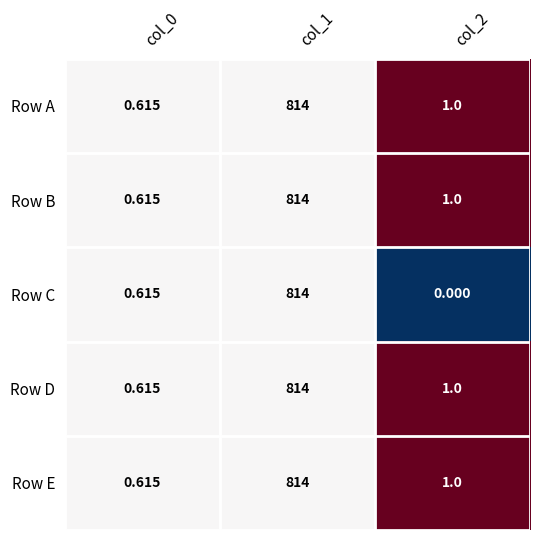

Is the value of Row C at col_1 greater than the value of Row E at col_0?

Yes